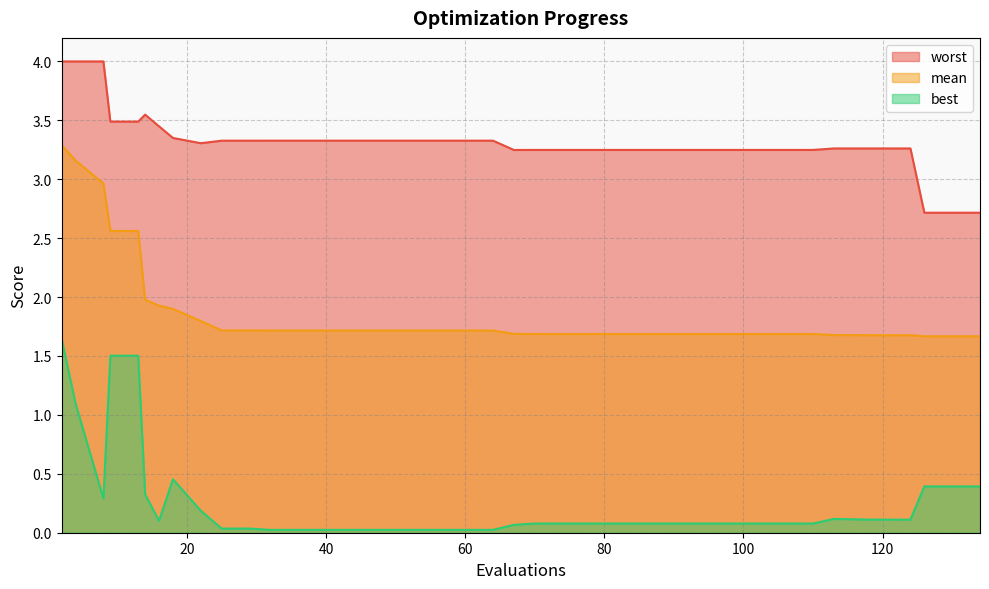

Reading right to left, list all the values displayed in this chart.

mean: 134=1.7	130=1.7	126=1.7	124=1.7	120=1.7	118=1.7	115=1.7	113=1.7	110=1.7	106=1.7	102=1.7	98=1.7	94=1.7	90=1.7	86=1.7	82=1.7	78=1.7	74=1.7	70=1.7	67=1.7	64=1.7	60=1.7	56=1.7	52=1.7	48=1.7	44=1.7	40=1.7	36=1.7	32=1.7	29=1.7	25=1.7	22=1.8	18=1.9	16=1.9	14=2.0	13=2.6	9=2.6	8=3.0	4=3.2	2=3.3
best: 134=0.4	130=0.4	126=0.4	124=0.1	120=0.1	118=0.1	115=0.1	113=0.1	110=0.1	106=0.1	102=0.1	98=0.1	94=0.1	90=0.1	86=0.1	82=0.1	78=0.1	74=0.1	70=0.1	67=0.1	64=0.0	60=0.0	56=0.0	52=0.0	48=0.0	44=0.0	40=0.0	36=0.0	32=0.0	29=0.0	25=0.0	22=0.2	18=0.5	16=0.1	14=0.3	13=1.5	9=1.5	8=0.3	4=1.1	2=1.6
worst: 134=2.7	130=2.7	126=2.7	124=3.3	120=3.3	118=3.3	115=3.3	113=3.3	110=3.2	106=3.2	102=3.2	98=3.2	94=3.2	90=3.2	86=3.2	82=3.2	78=3.2	74=3.2	70=3.2	67=3.2	64=3.3	60=3.3	56=3.3	52=3.3	48=3.3	44=3.3	40=3.3	36=3.3	32=3.3	29=3.3	25=3.3	22=3.3	18=3.4	16=3.4	14=3.5	13=3.5	9=3.5	8=4.0	4=4.0	2=4.0